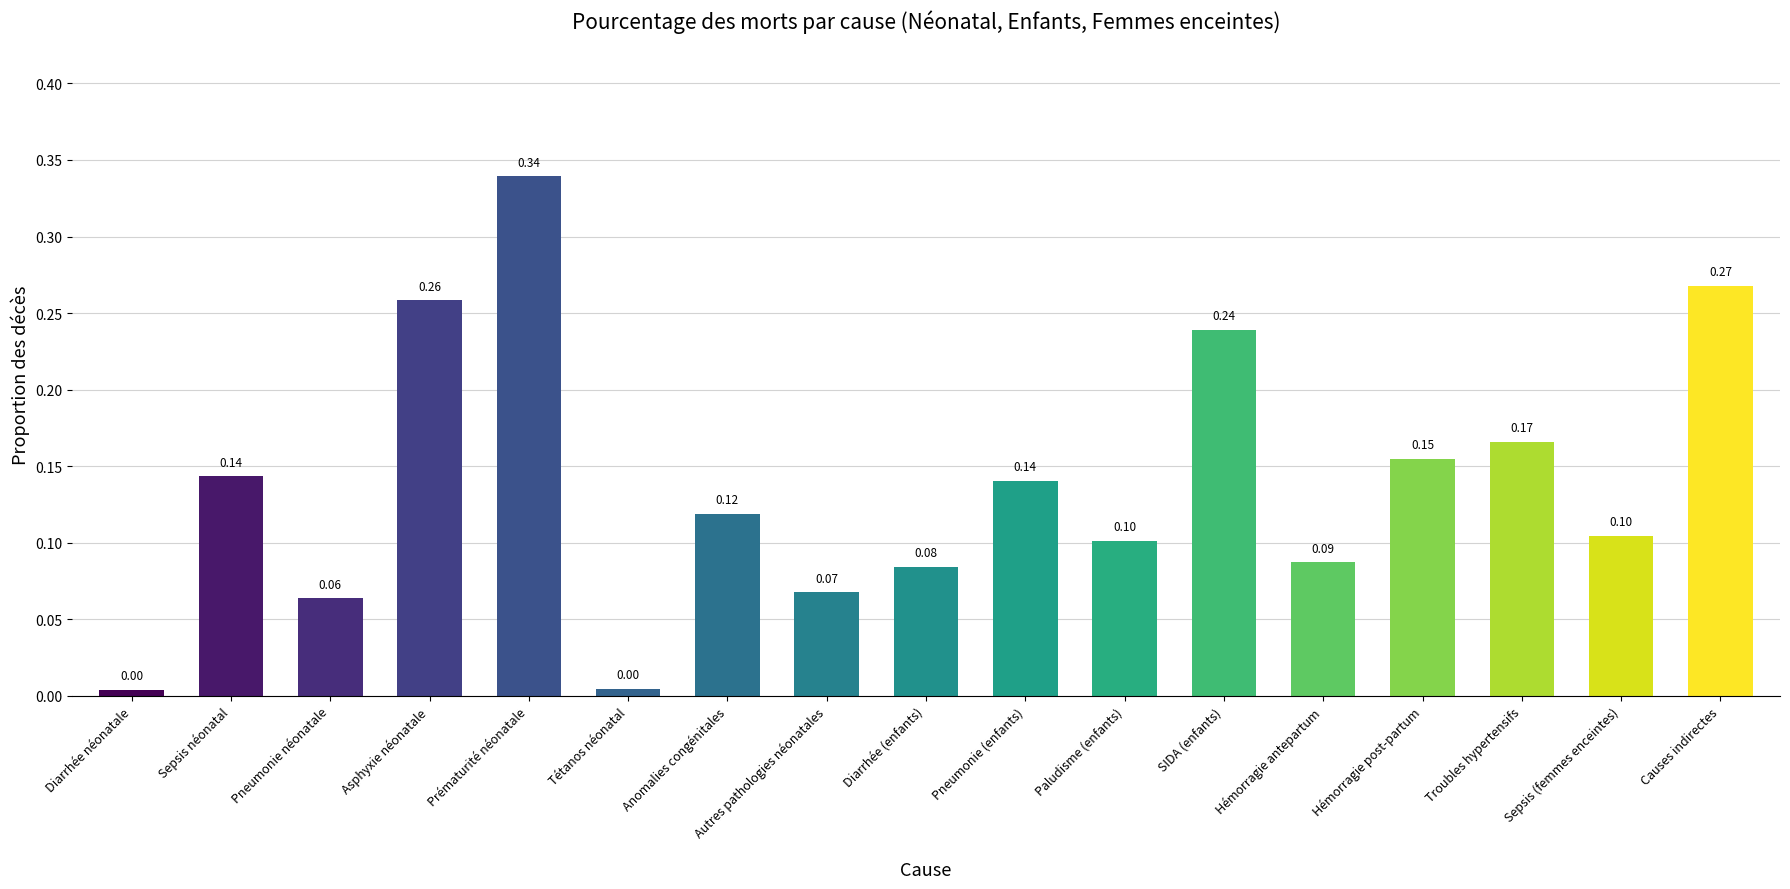

What is the sum of the values at Anomalies congénitales and Asphyxie néonatale?

0.4